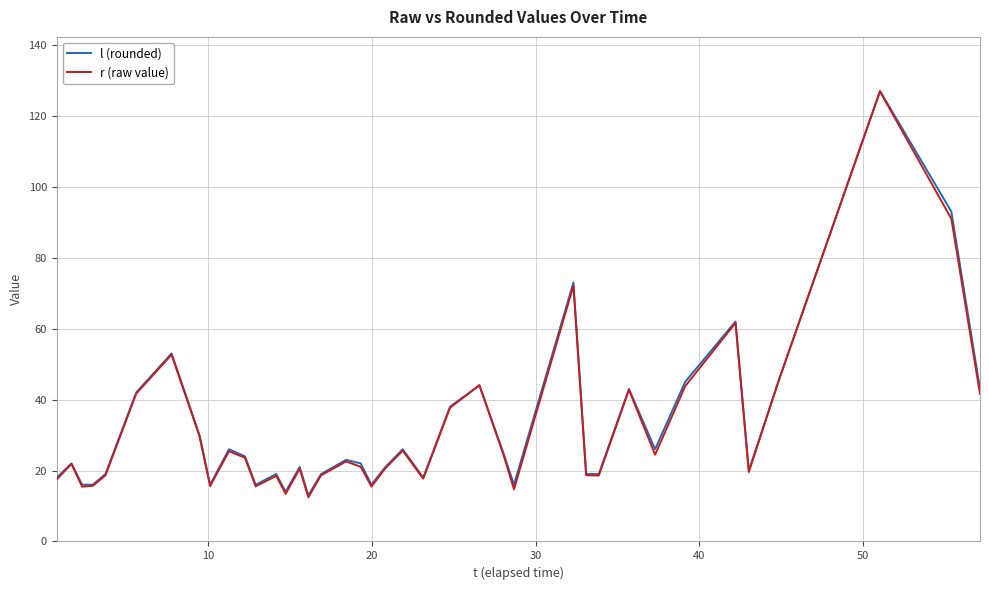

Which series has the largest range (max minus min)?

r (raw value)